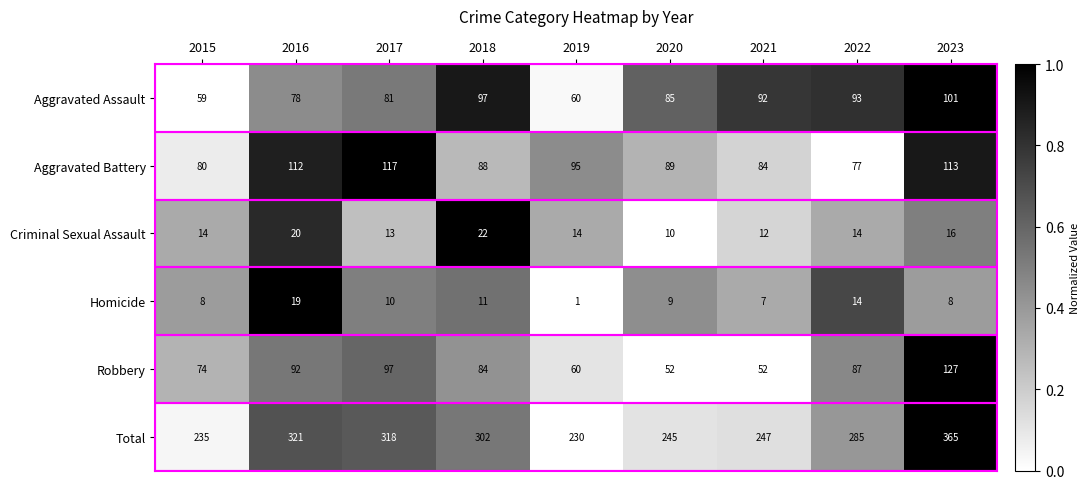

Which series has the largest range (max minus min)?

Total